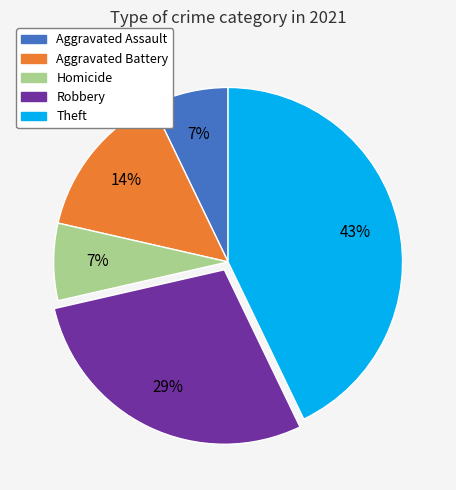

Is there any slice that represents more than half of the pie?

No